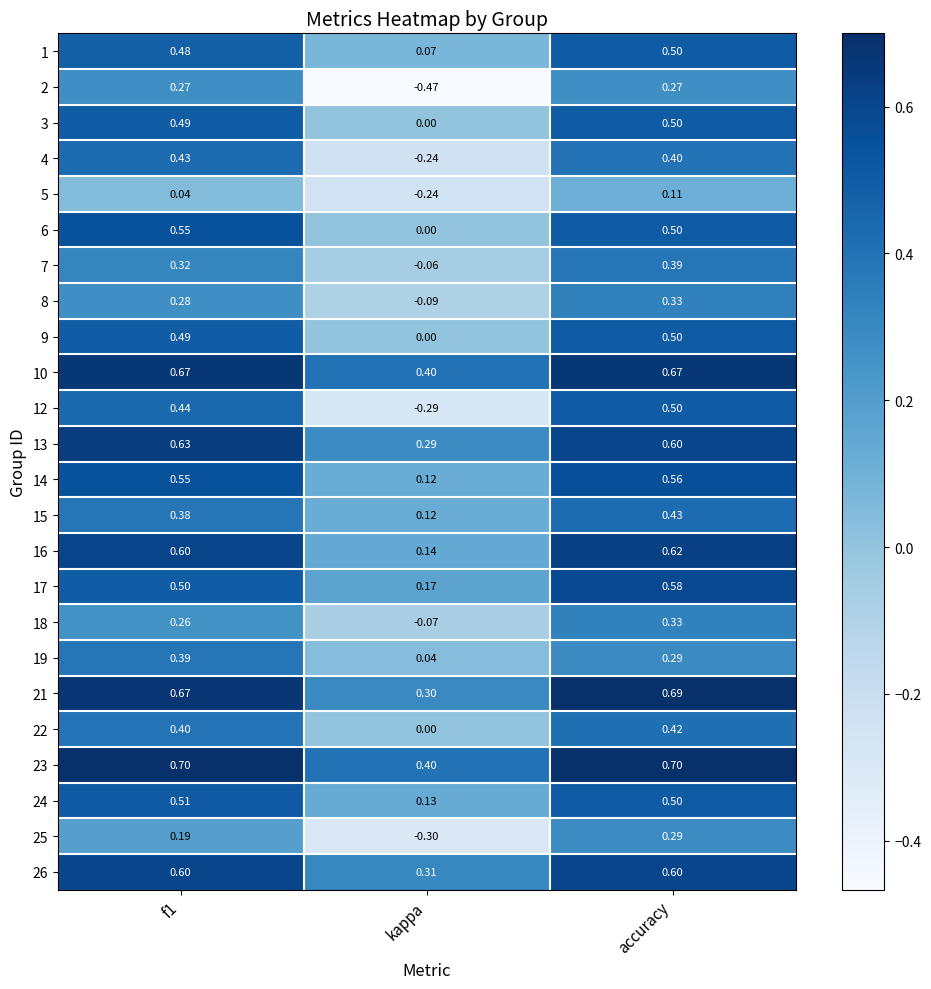

Which series has the largest total across all categories?

23